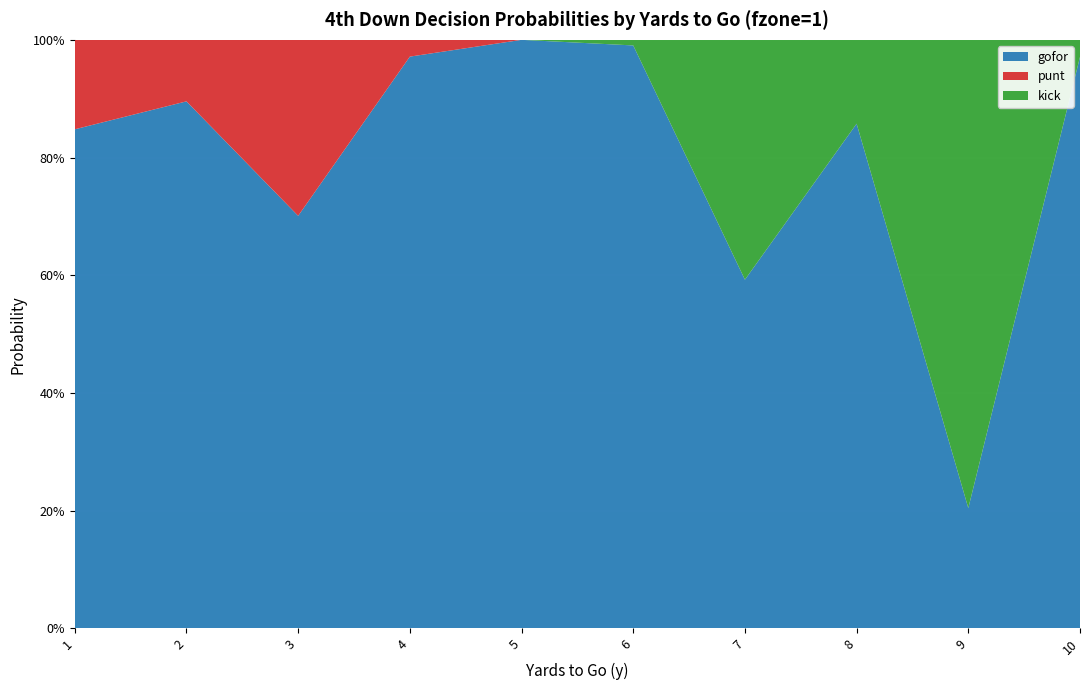

Reading right to left, list all the values displayed in this chart.

gofor: 1.0	0.2	0.9	0.6	1.0	1.0	1.0	0.7	0.9	0.8
punt: 0.0	0.0	0.0	0.0	0.0	0.0	0.0	0.3	0.1	0.2
kick: 0.0	0.8	0.1	0.4	0.0	0.0	0.0	0.0	0.0	0.0